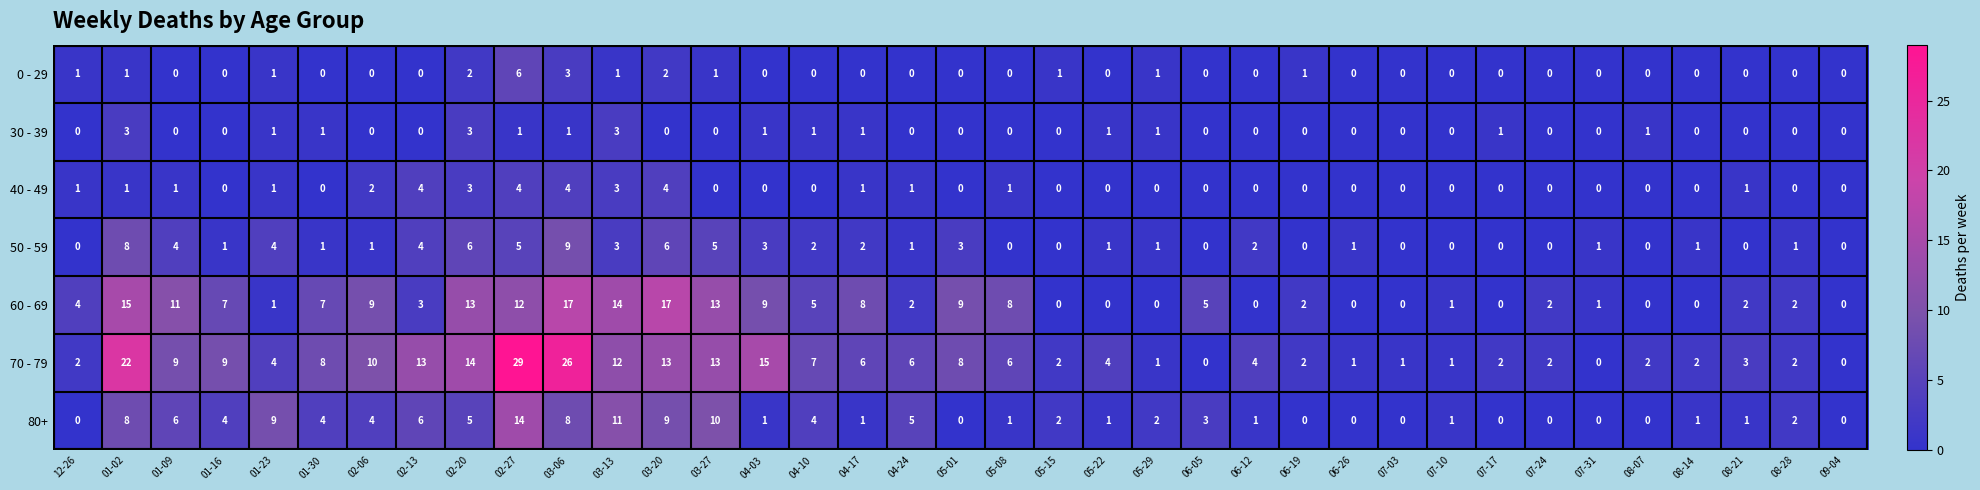

What is the maximum value shown in the chart?

29